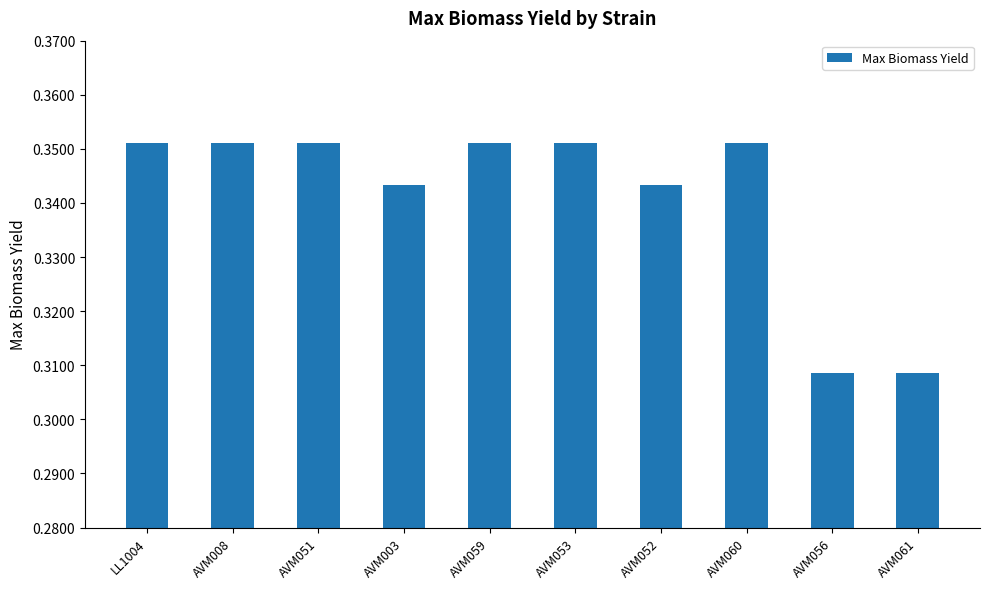

What is the label of the 3rd bar from the left?

AVM051